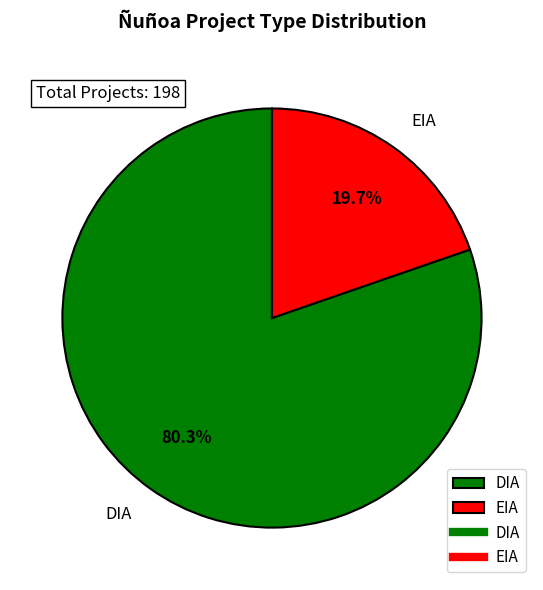

Does any single category account for the majority?

Yes